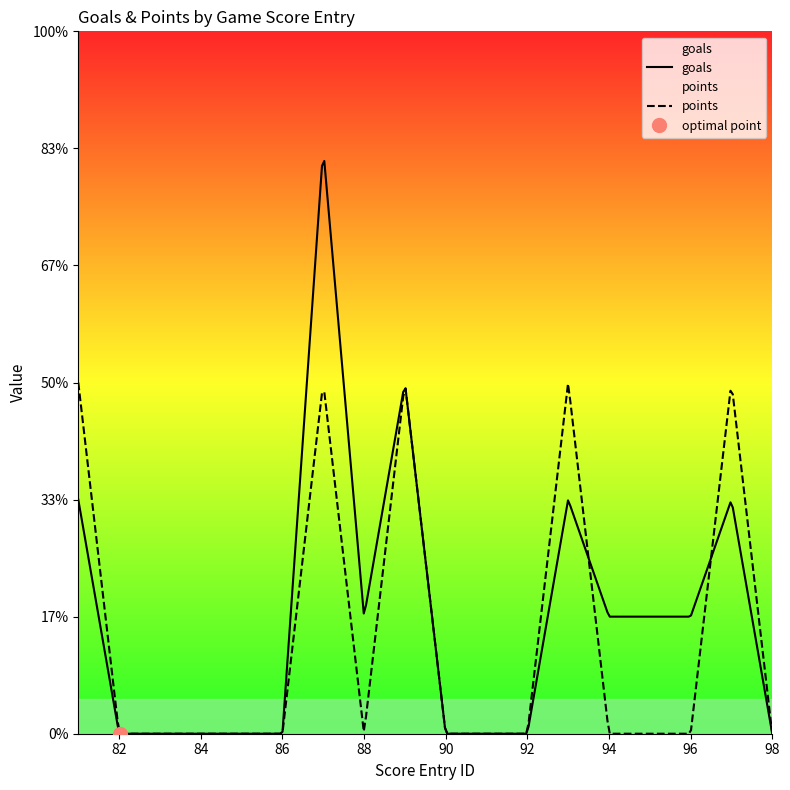

In points, how many points are lower than both neighbors (excluding endpoints)?

1